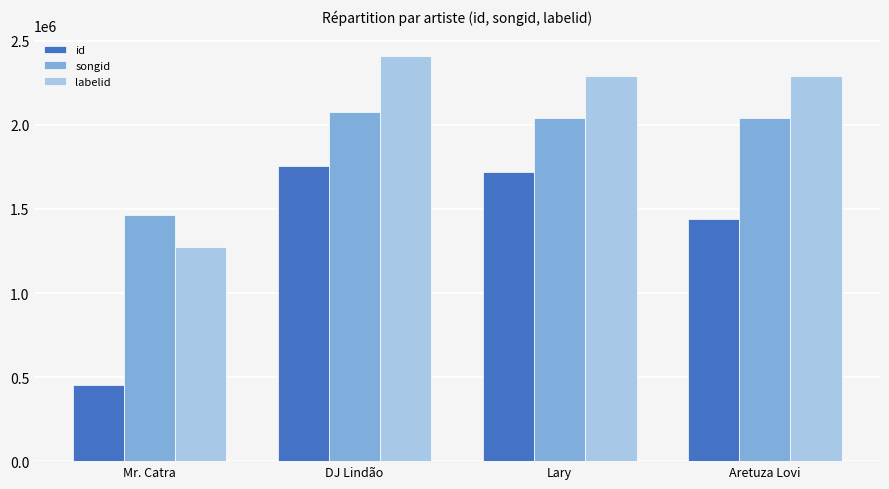

Is it true that id equals 3032406 at Lary?

False